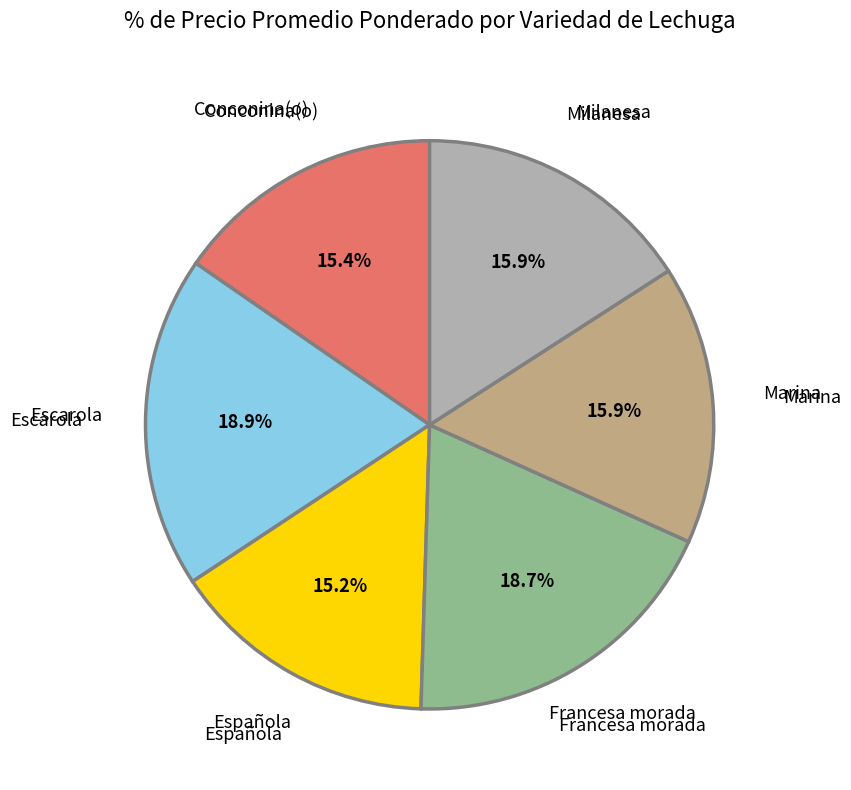

Does any single category account for the majority?

No